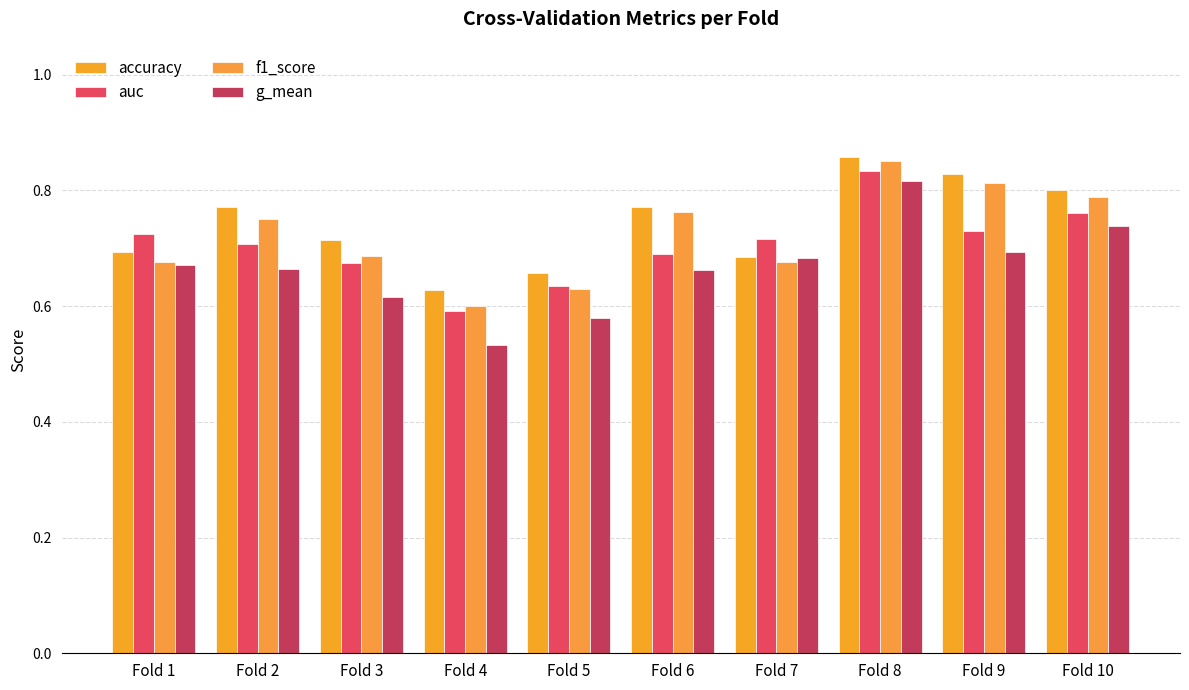

How many bars are there in each group?

4